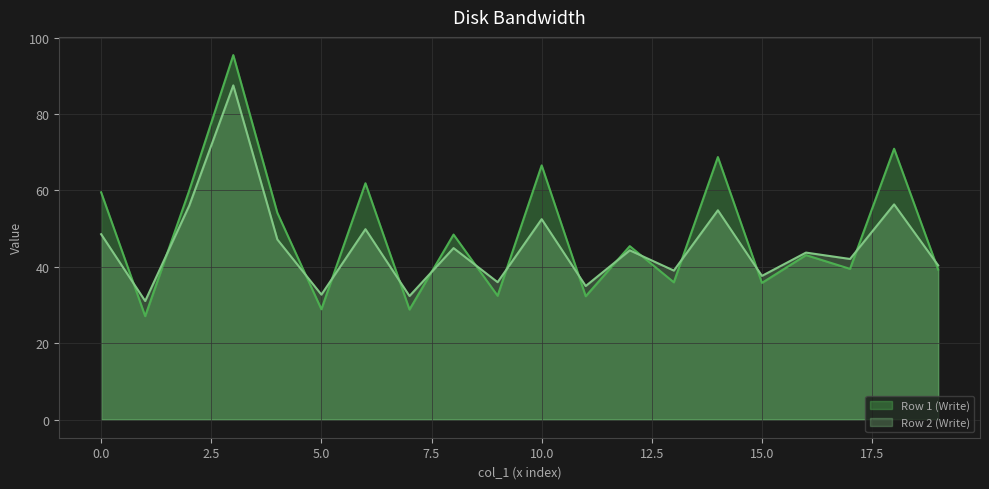

What are all the series names shown in the legend?

Row 1 (Write), Row 2 (Write)